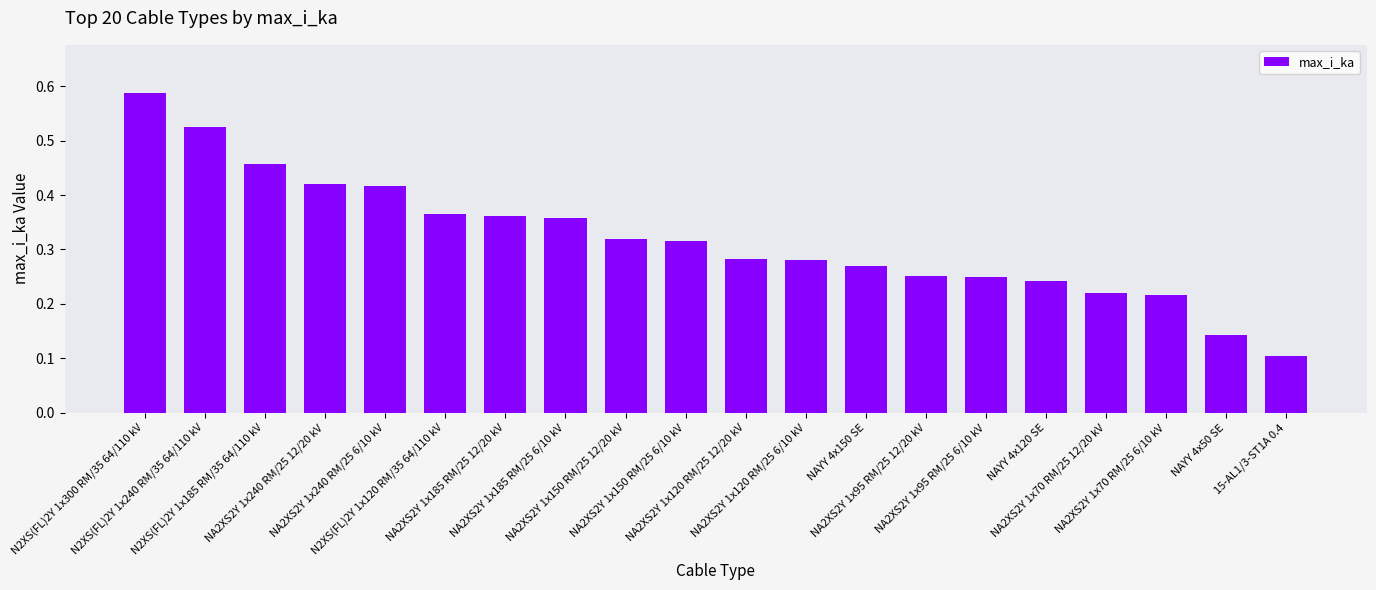

Count the values in the range 0 to 1.

20